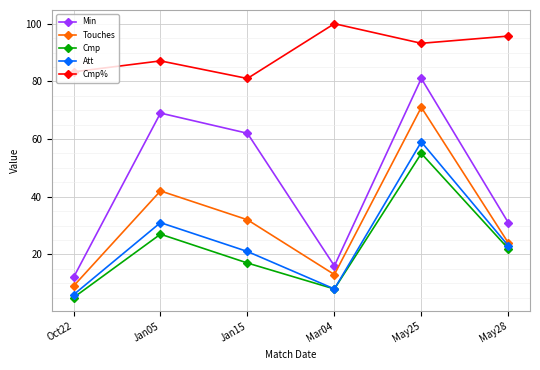

Reading right to left, transcribe all the data shown in this chart.

Min: 31.0	81.0	16.0	62.0	69.0	12.0
Touches: 24.0	71.0	13.0	32.0	42.0	9.0
Cmp: 22.0	55.0	8.0	17.0	27.0	5.0
Att: 23.0	59.0	8.0	21.0	31.0	6.0
Cmp%: 95.7	93.2	100.0	81.0	87.1	83.3